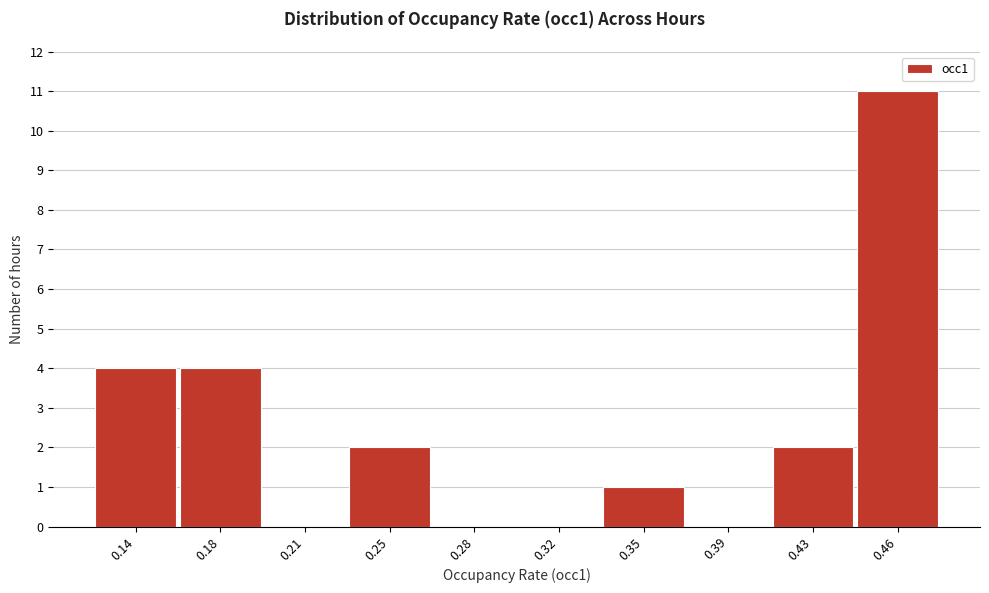

Reading left to right, list all the values displayed in this chart.

0.14=4	0.18=4	0.21=0	0.25=2	0.28=0	0.32=0	0.35=1	0.39=0	0.43=2	0.46=11